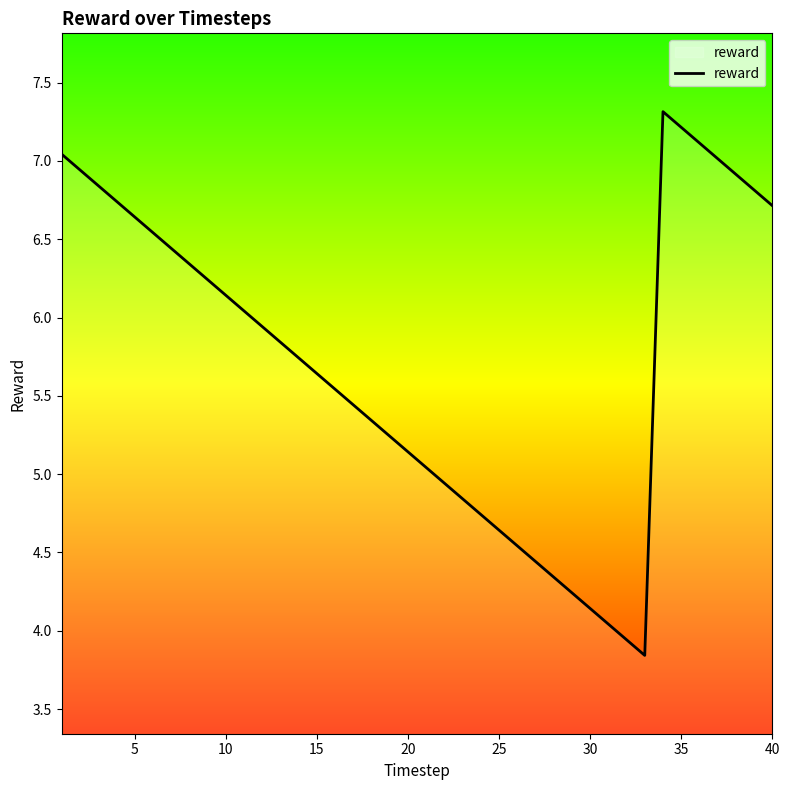

What is the difference between the maximum and minimum values?

3.5